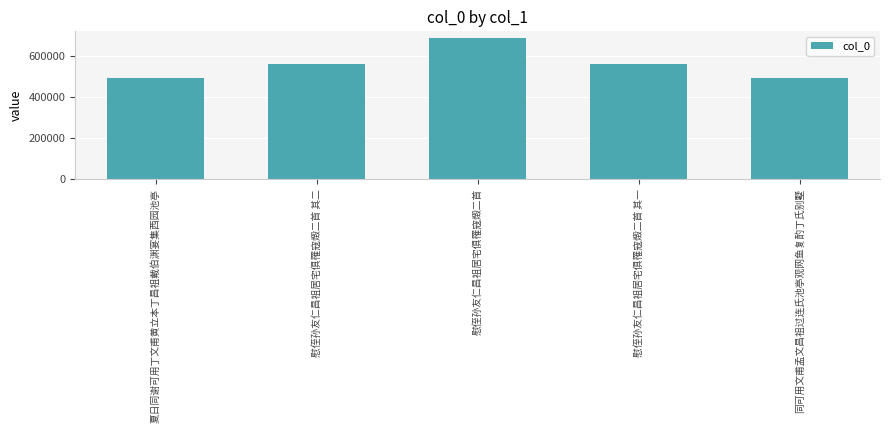

What is the smallest value displayed?

491815